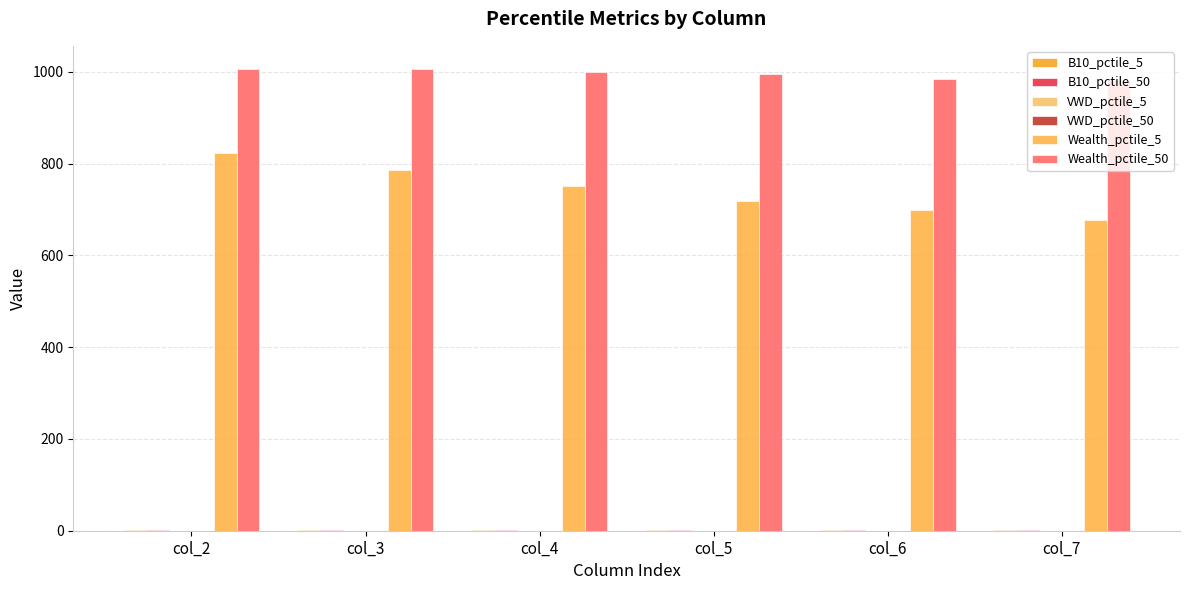

Count the number of categories in the chart.

6